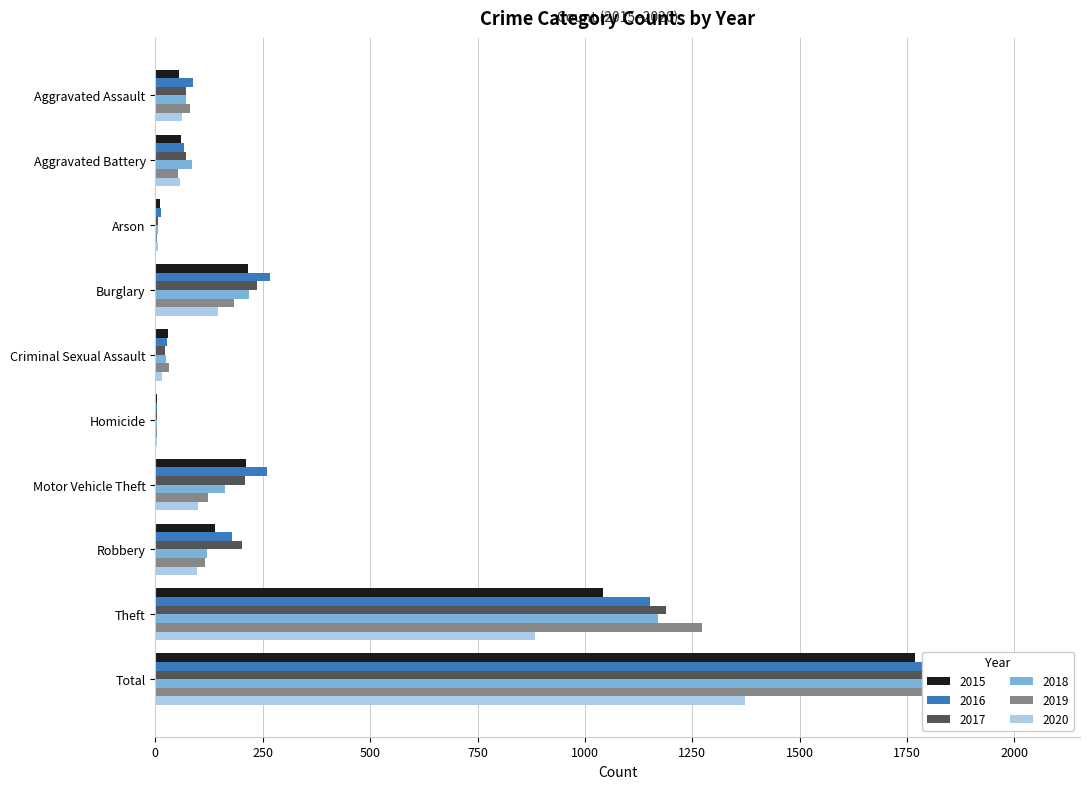

List the series in order of their peak value, lowest first.

2020, 2015, 2018, 2019, 2017, 2016